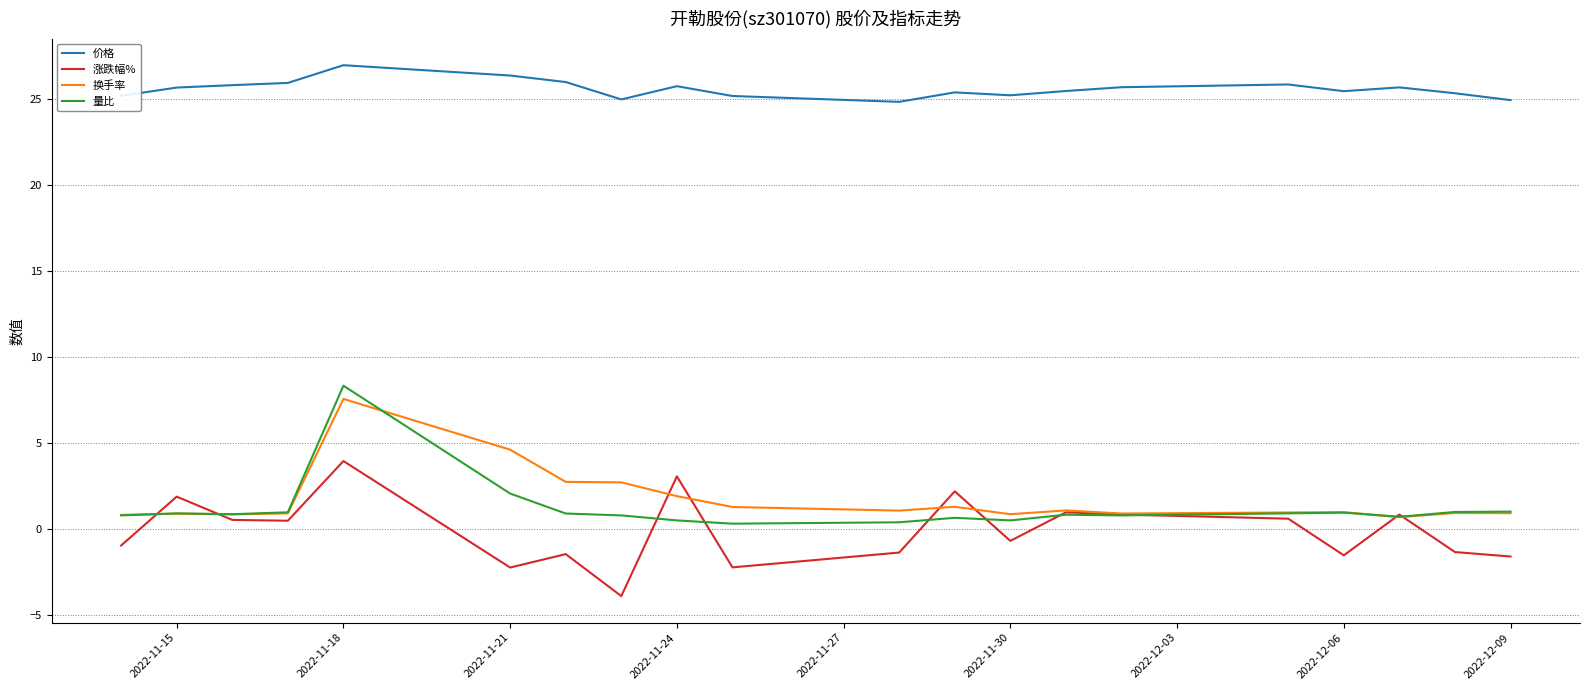

True or false: 换手率 and 价格 intersect in this chart.

False